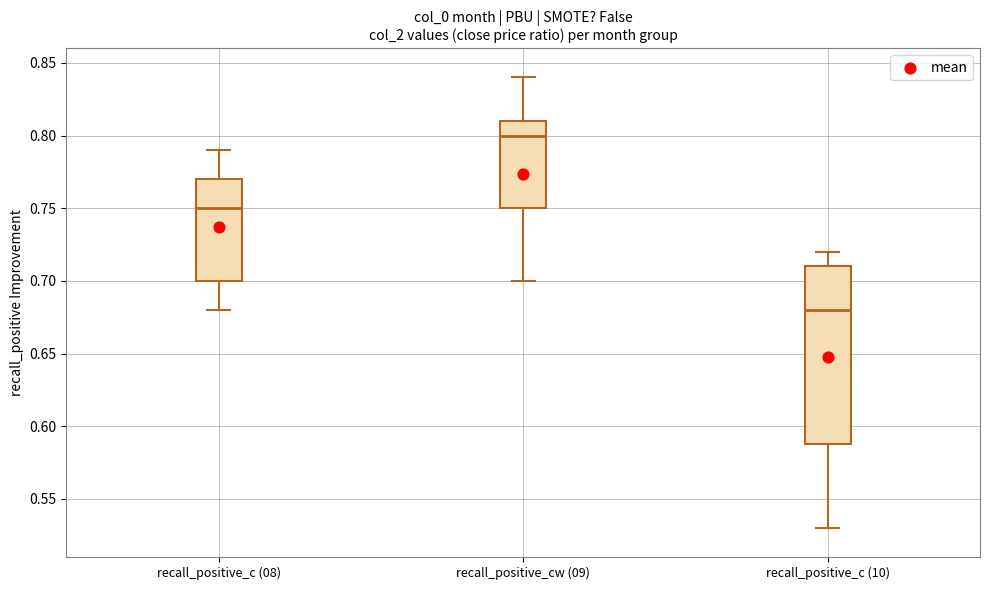

Reading left to right, read every box against the y-axis: the position of its median line, the range the box covers, and the ends of its whiskers. The values are not printed on the chart, so give them approximately, as read against the axis.

recall_positive_c (08): median 0.75, box 0.70 to 0.77, whiskers 0.68 to 0.79
recall_positive_cw (09): median 0.80, box 0.75 to 0.81, whiskers 0.70 to 0.84
recall_positive_c (10): median 0.68, box 0.59 to 0.71, whiskers 0.53 to 0.72